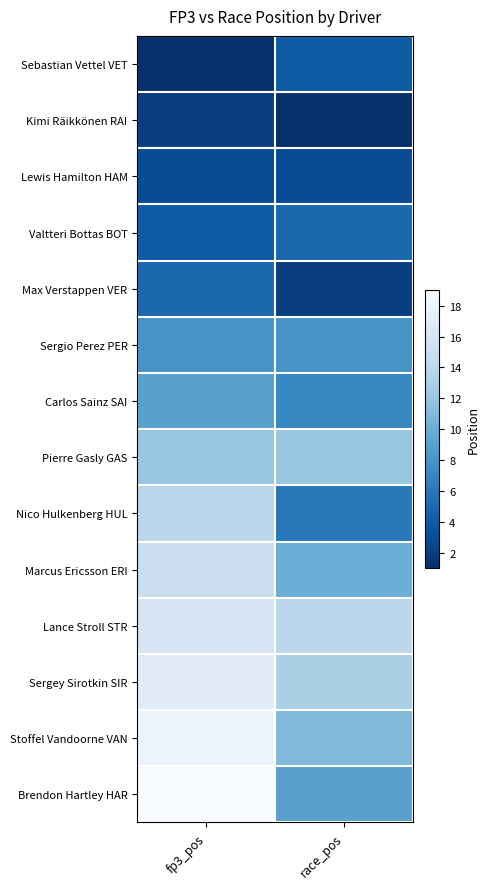

What is the total value across all series at race_pos?

105